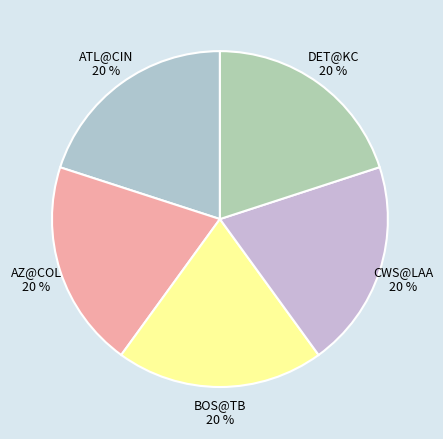

What is the ratio of the value at AZ@COL 20 % to the value at CWS@LAA 20 %?

1.0